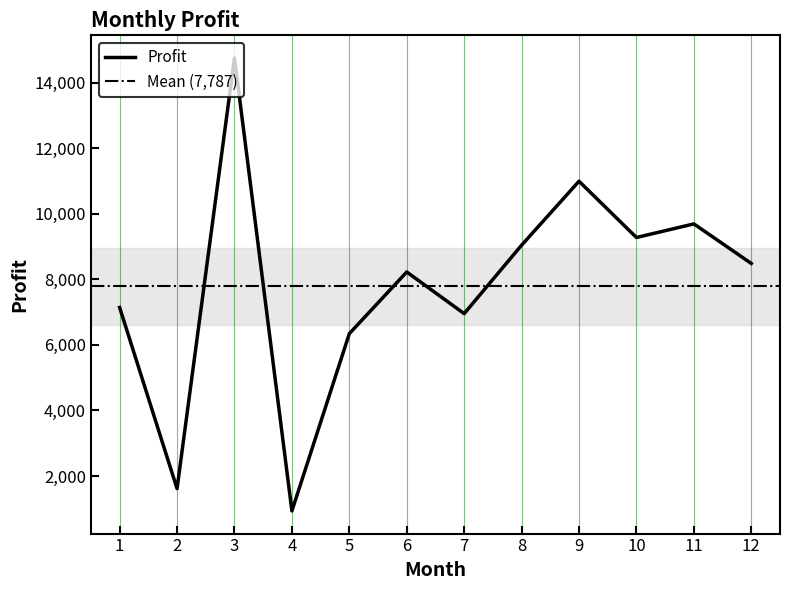

Which has a higher value, 8 or 3?

3